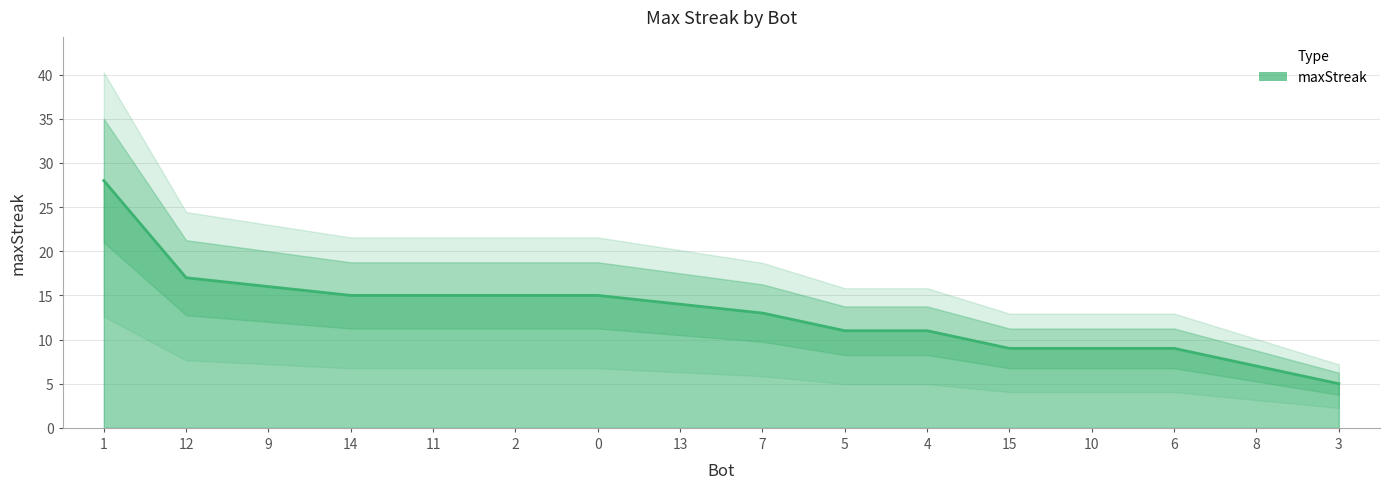

What is the change in value from 4 to 8?

-4